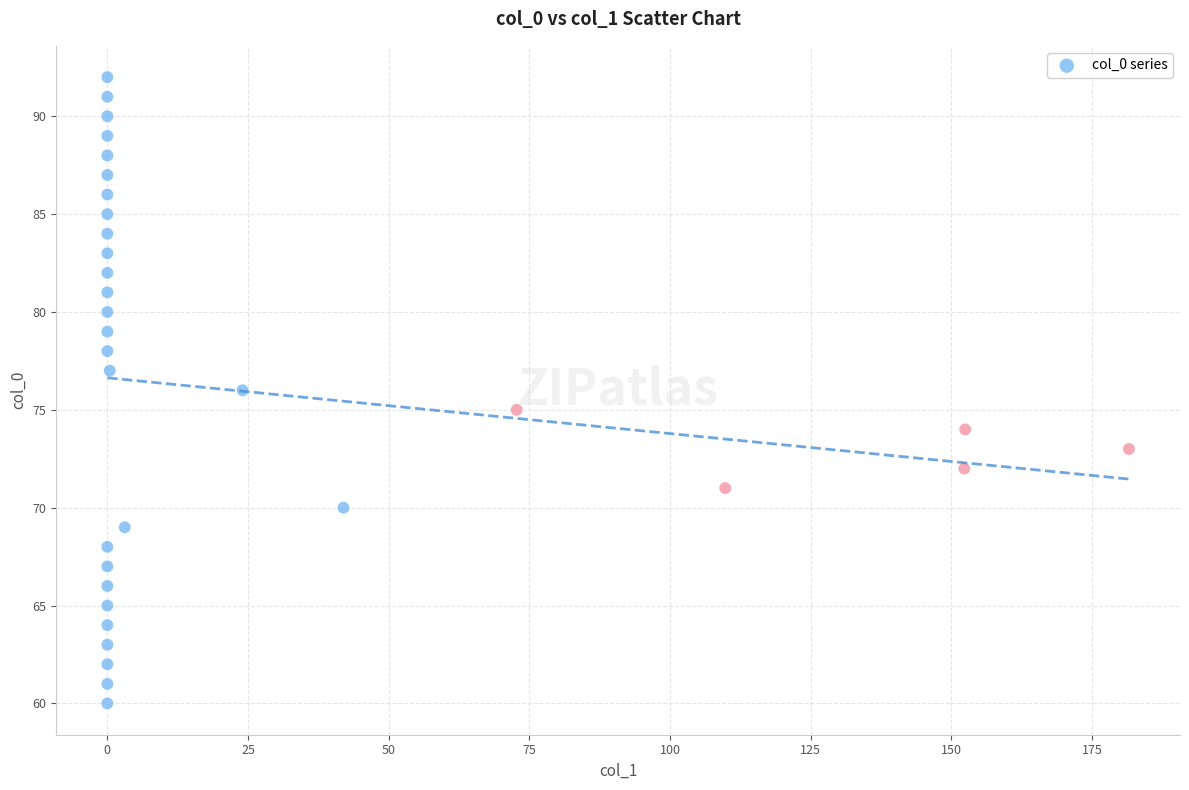

What is the range of Y values (max minus min)?

32